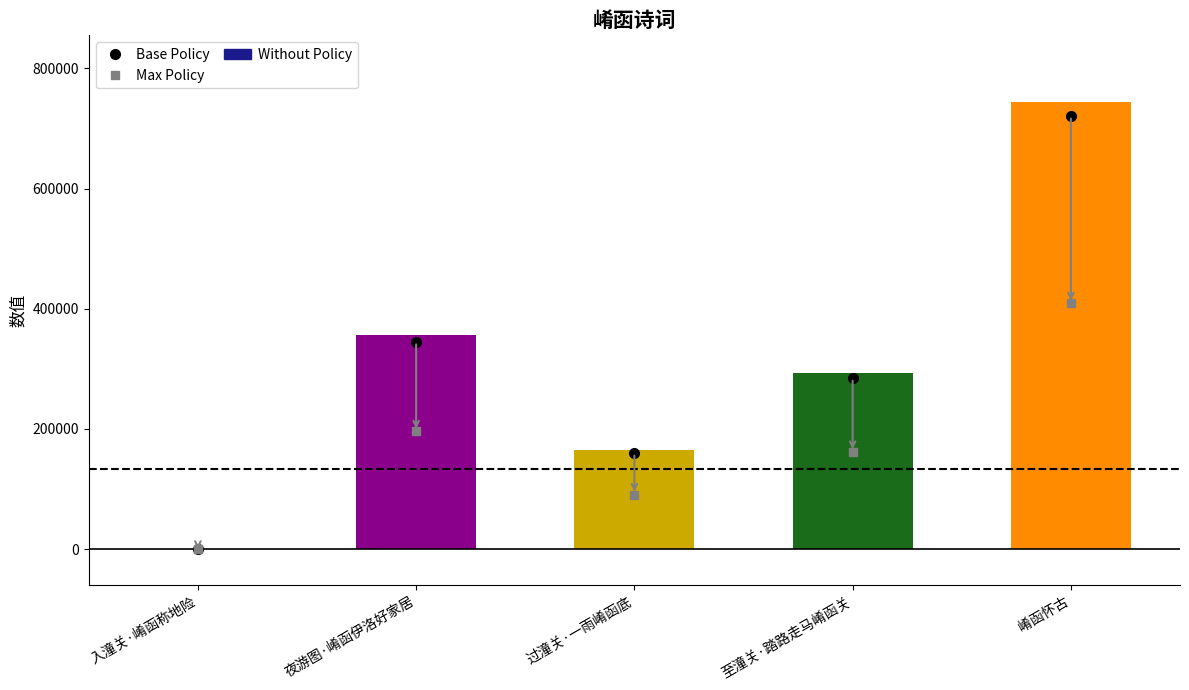

At which label is the value closest to 371677?

夜游图·崤函伊洛好家居